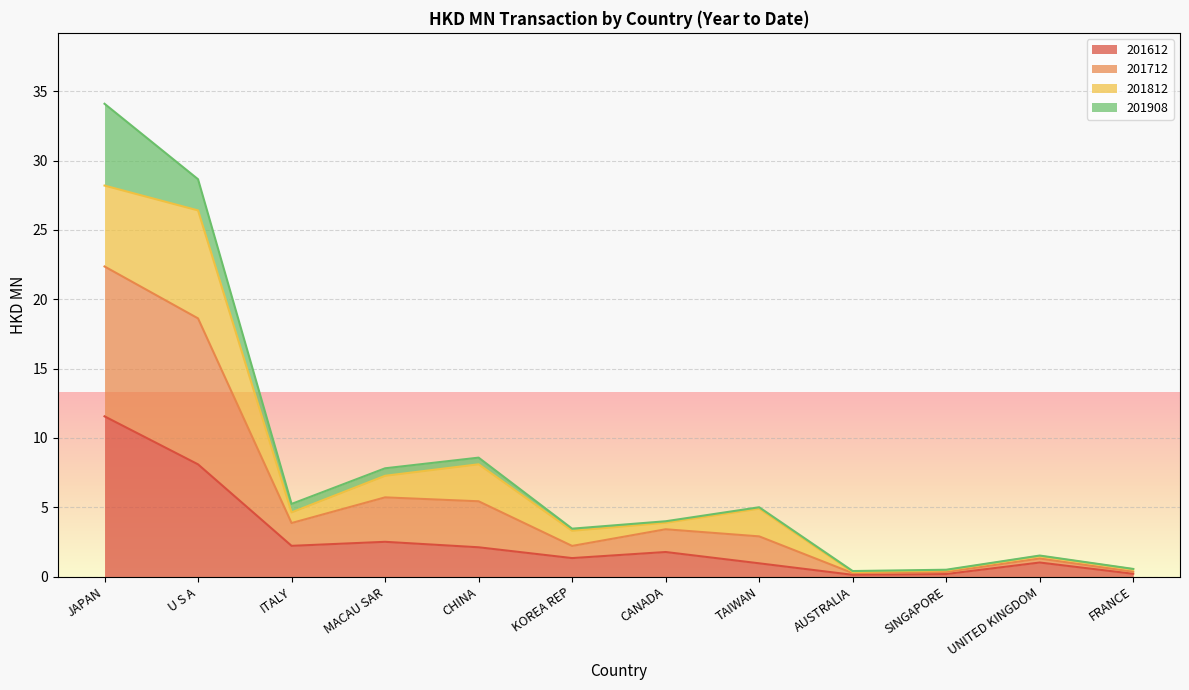

What is the highest value of the 201612 series?

11.6